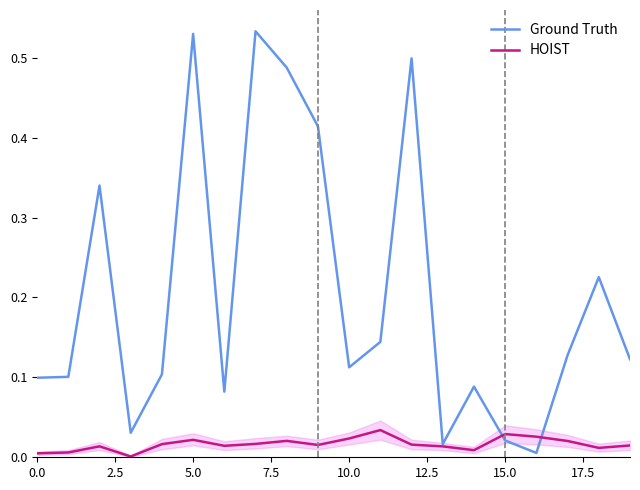

Rank the series by their average value, from highest to lowest.

Ground Truth, HOIST